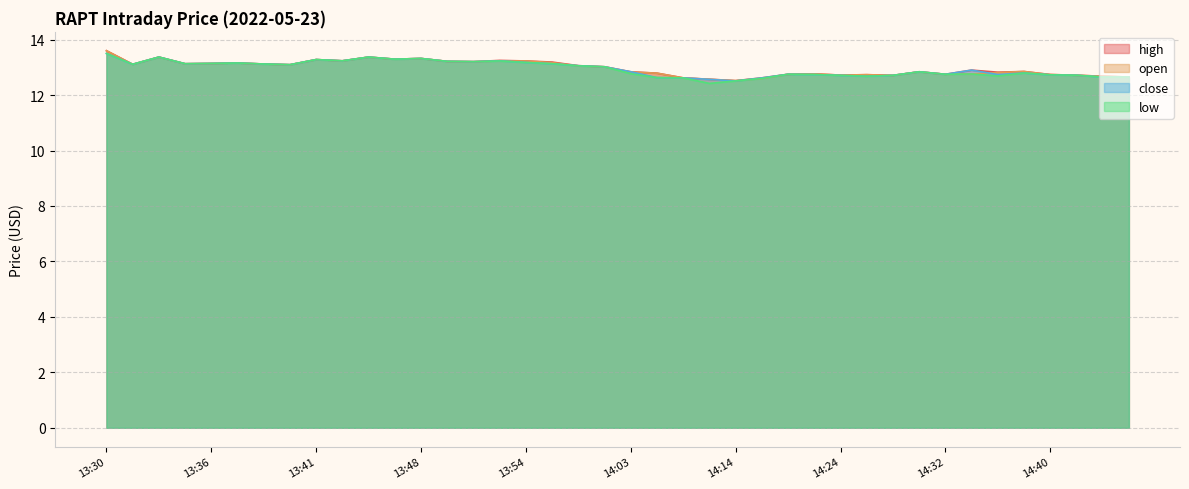

Reading left to right, what are all the values shown in this chart?

high: 13:30=13.6	13:32=13.1	13:33=13.4	13:34=13.1	13:36=13.1	13:37=13.2	13:38=13.1	13:40=13.1	13:41=13.3	13:43=13.2	13:44=13.4	13:47=13.3	13:48=13.3	13:49=13.2	13:51=13.2	13:53=13.2	13:54=13.2	13:56=13.2	13:58=13.1	14:01=13.0	14:03=12.8	14:07=12.8	14:10=12.6	14:12=12.6	14:14=12.5	14:16=12.6	14:18=12.8	14:20=12.8	14:24=12.7	14:25=12.7	14:29=12.7	14:31=12.8	14:32=12.8	14:35=12.9	14:38=12.8	14:39=12.8	14:40=12.7	14:44=12.7	14:45=12.7	14:52=12.7
open: 13:30=13.6	13:32=13.1	13:33=13.4	13:34=13.1	13:36=13.1	13:37=13.2	13:38=13.1	13:40=13.1	13:41=13.3	13:43=13.2	13:44=13.4	13:47=13.3	13:48=13.3	13:49=13.2	13:51=13.2	13:53=13.2	13:54=13.2	13:56=13.2	13:58=13.1	14:01=13.0	14:03=12.8	14:07=12.8	14:10=12.6	14:12=12.6	14:14=12.5	14:16=12.6	14:18=12.8	14:20=12.8	14:24=12.7	14:25=12.7	14:29=12.7	14:31=12.8	14:32=12.8	14:35=12.8	14:38=12.8	14:39=12.8	14:40=12.7	14:44=12.7	14:45=12.7	14:52=12.7
close: 13:30=13.5	13:32=13.1	13:33=13.4	13:34=13.1	13:36=13.1	13:37=13.2	13:38=13.1	13:40=13.1	13:41=13.3	13:43=13.2	13:44=13.4	13:47=13.3	13:48=13.3	13:49=13.2	13:51=13.2	13:53=13.2	13:54=13.2	13:56=13.1	13:58=13.1	14:01=13.0	14:03=12.8	14:07=12.6	14:10=12.6	14:12=12.6	14:14=12.5	14:16=12.6	14:18=12.8	14:20=12.7	14:24=12.7	14:25=12.7	14:29=12.7	14:31=12.8	14:32=12.8	14:35=12.9	14:38=12.7	14:39=12.8	14:40=12.7	14:44=12.7	14:45=12.7	14:52=12.7
low: 13:30=13.5	13:32=13.1	13:33=13.4	13:34=13.1	13:36=13.1	13:37=13.2	13:38=13.1	13:40=13.1	13:41=13.3	13:43=13.2	13:44=13.4	13:47=13.3	13:48=13.3	13:49=13.2	13:51=13.2	13:53=13.2	13:54=13.2	13:56=13.1	13:58=13.1	14:01=13.0	14:03=12.8	14:07=12.6	14:10=12.6	14:12=12.4	14:14=12.5	14:16=12.6	14:18=12.8	14:20=12.7	14:24=12.7	14:25=12.7	14:29=12.7	14:31=12.8	14:32=12.8	14:35=12.8	14:38=12.7	14:39=12.8	14:40=12.7	14:44=12.7	14:45=12.7	14:52=12.7